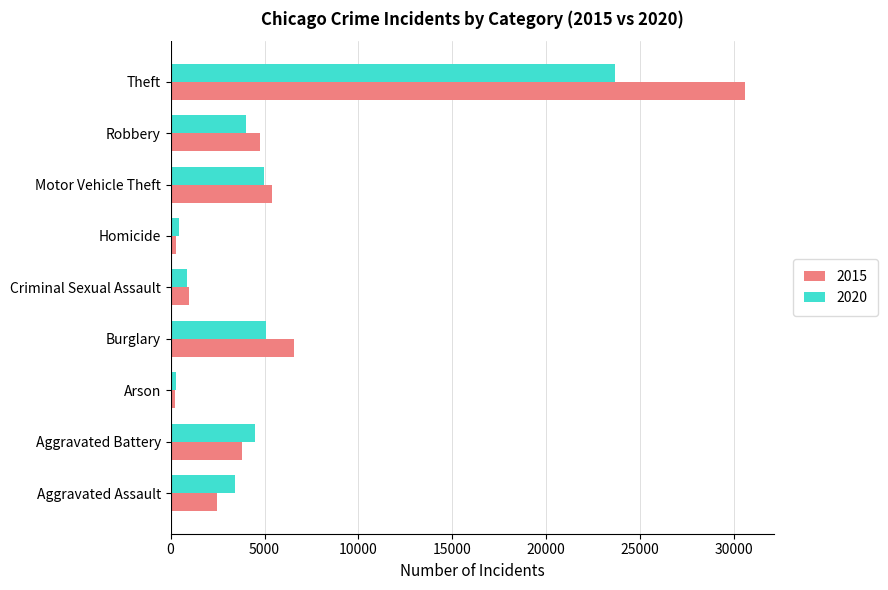

Which series changed the most between Burglary and Criminal Sexual Assault?

2015